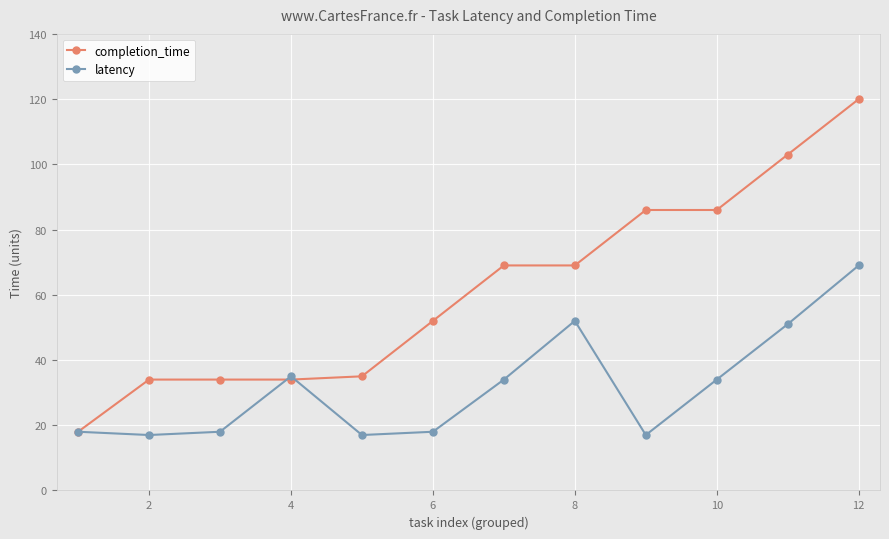

What is the value of the completion_time point at the 12th from the left?

120